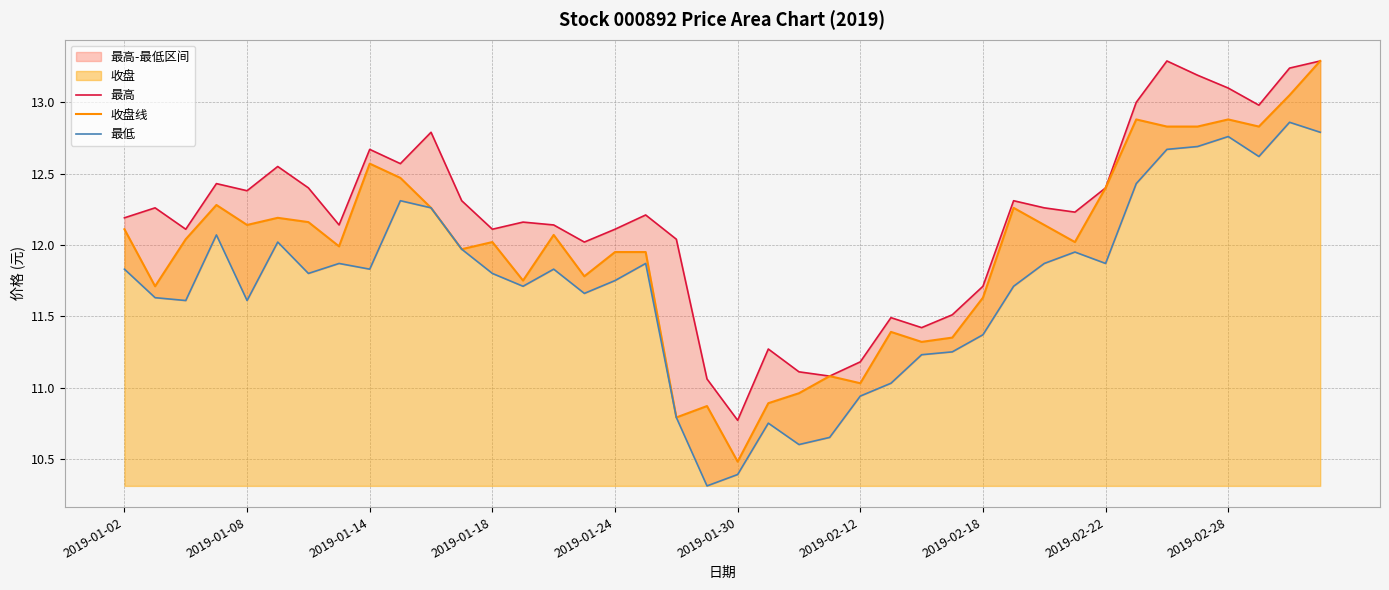

What is the lowest value of the 收盘线 series?

10.5